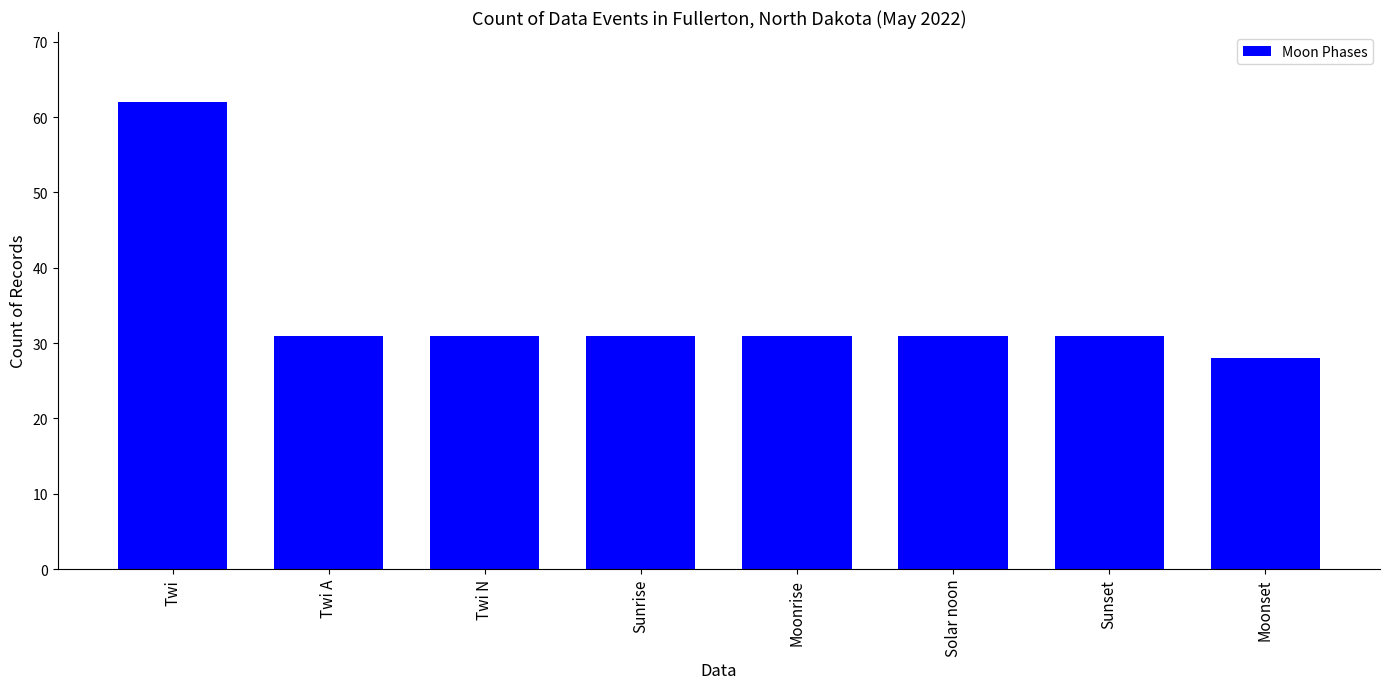

What is the smallest value displayed?

28